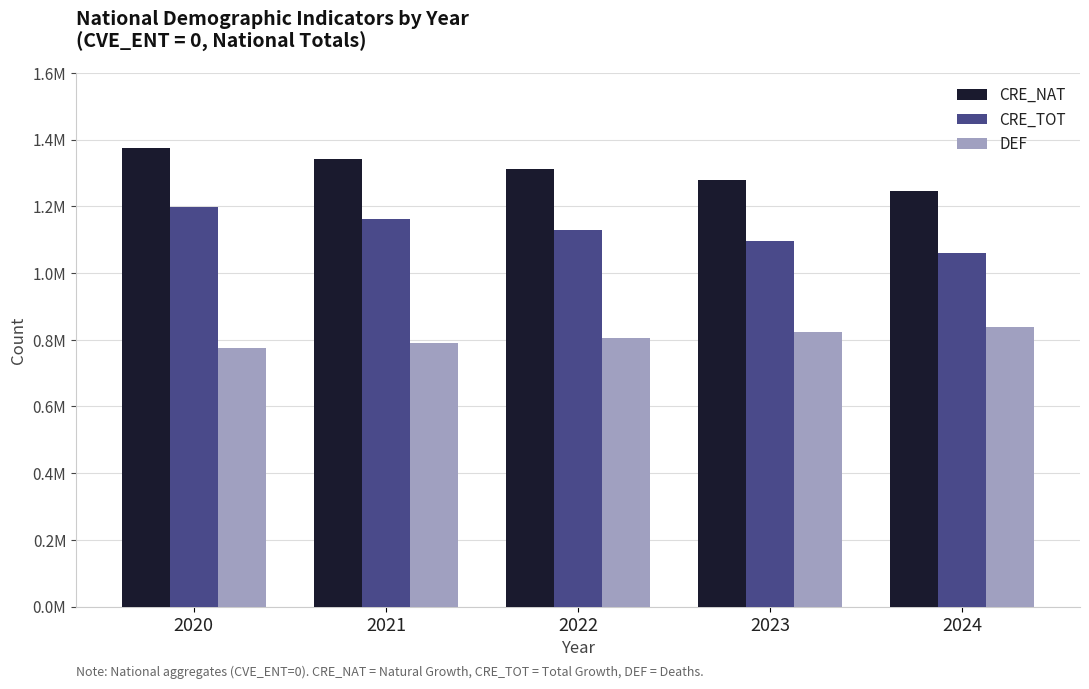

What are all the series names shown in the legend?

CRE_NAT, CRE_TOT, DEF